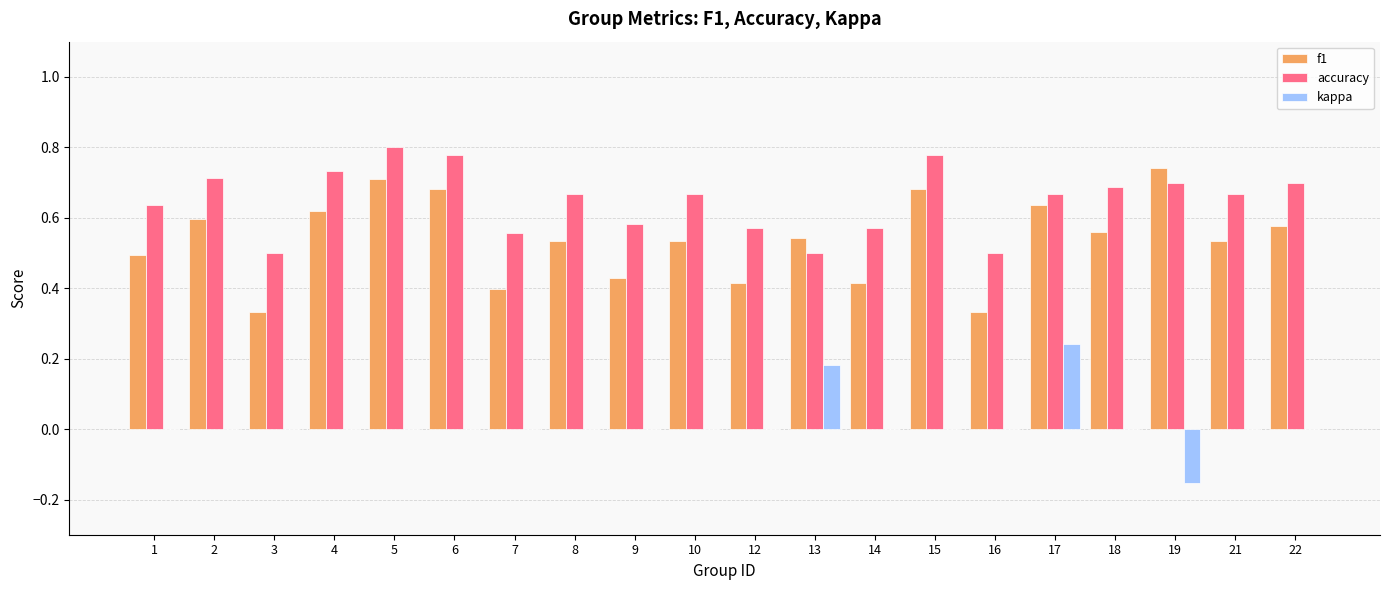

How many groups of bars are there?

20